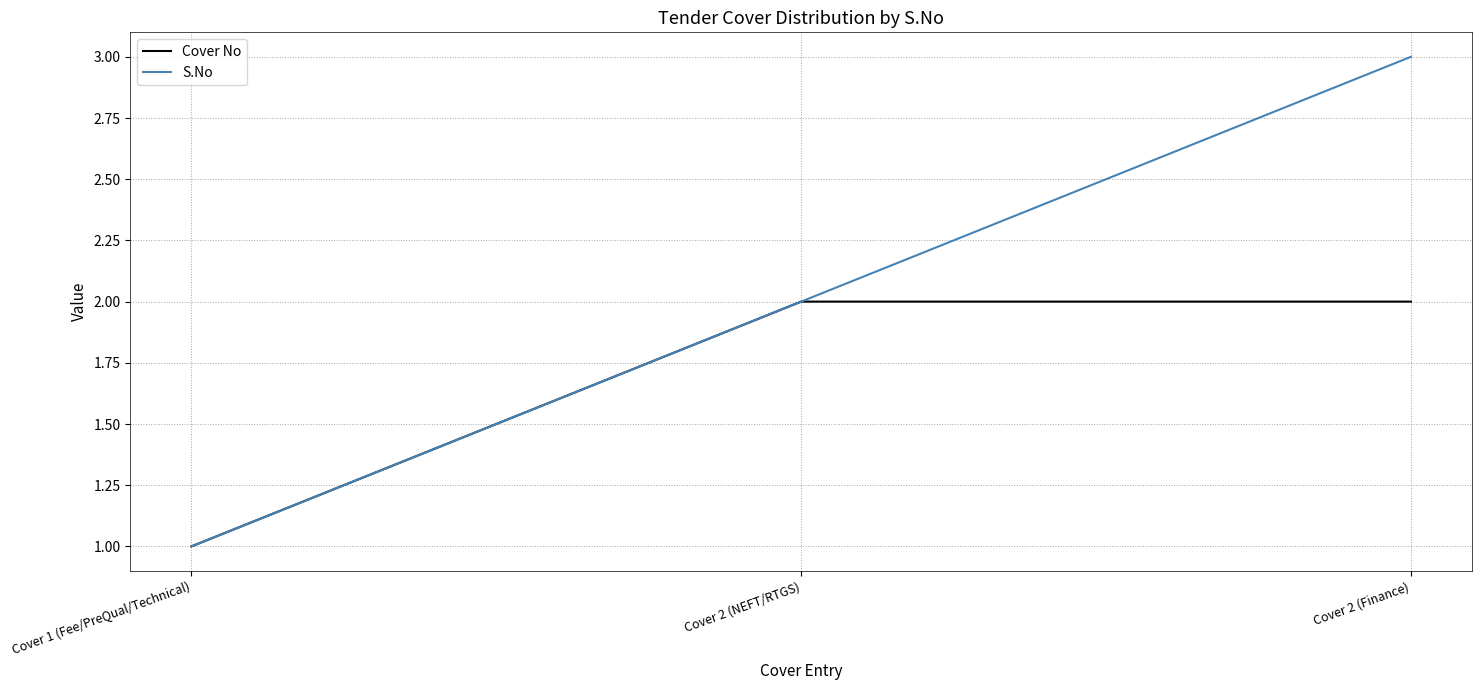

What is the average value of the Cover No series?

2